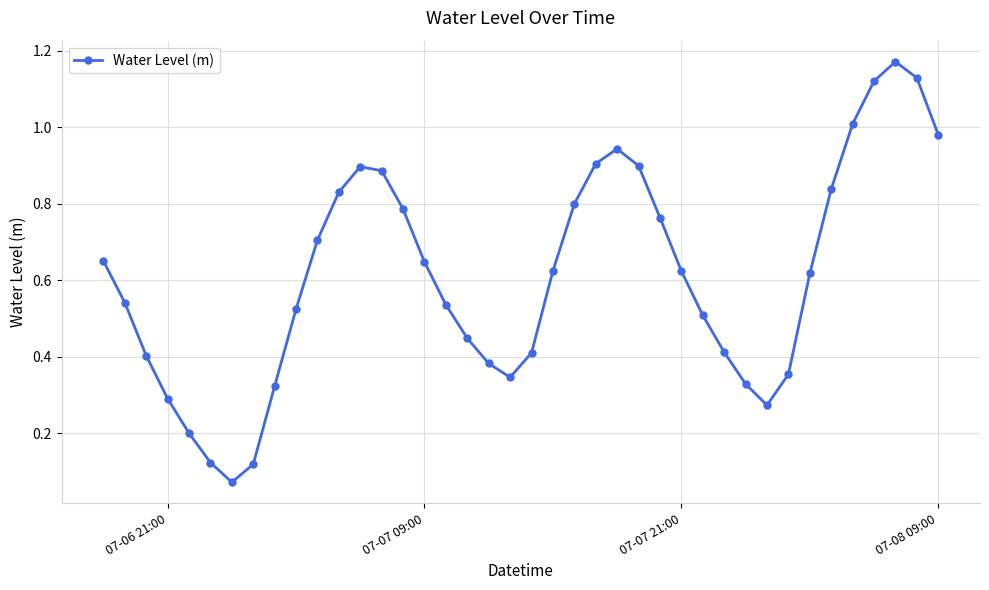

How many interior local valleys (lower than both neighbors) does the data have?

3